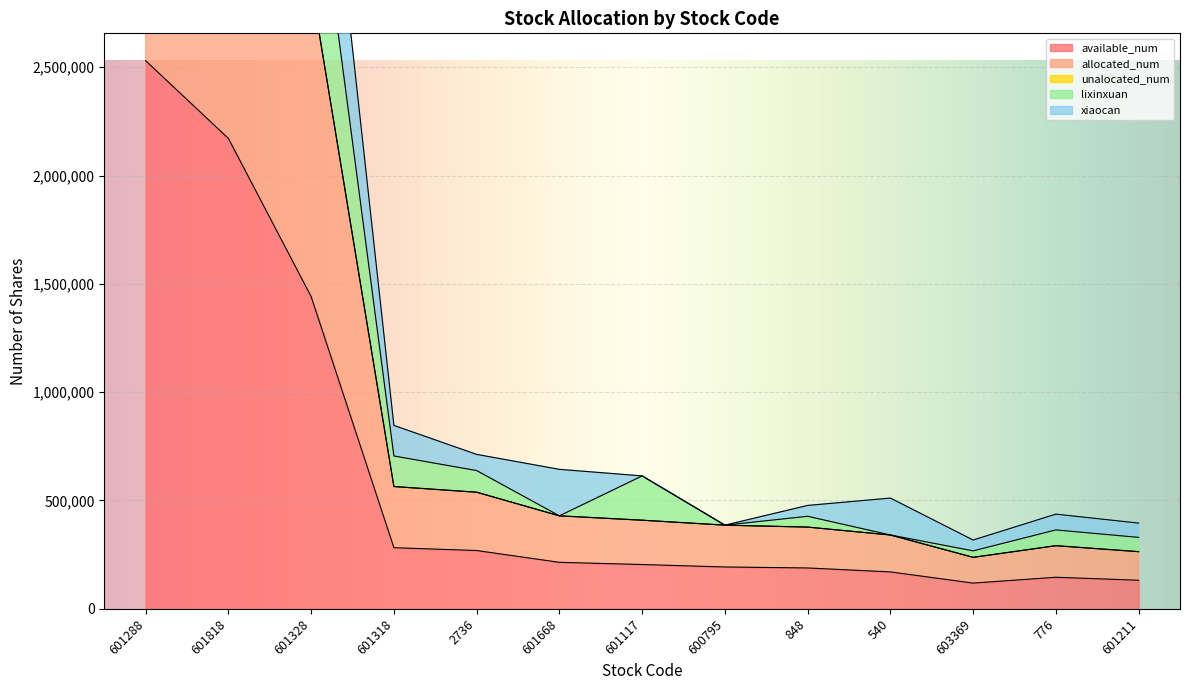

What is the average value of the lixinxuan series?

1527456.0